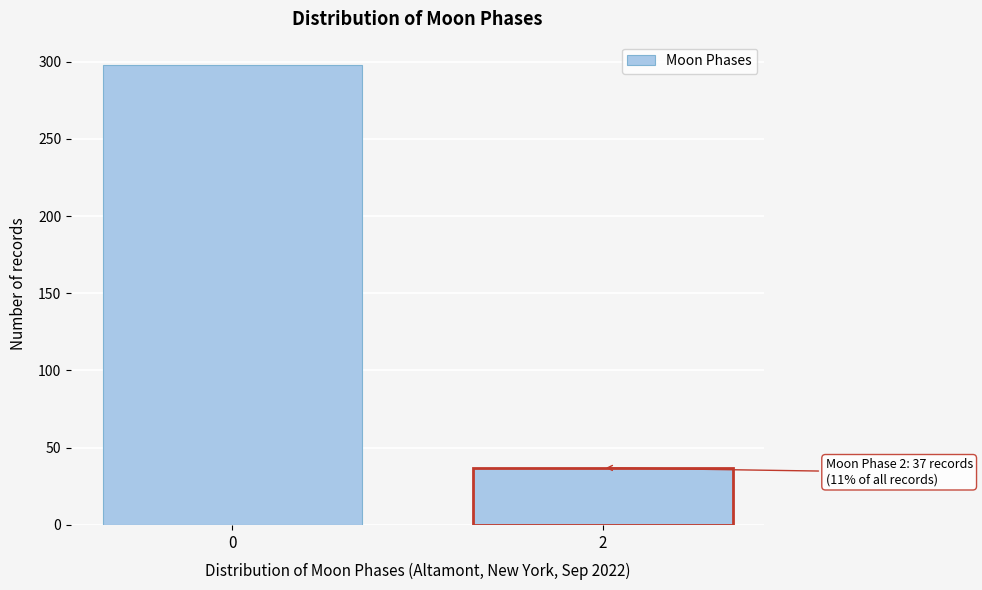

Reading left to right, list all the values displayed in this chart.

298	37